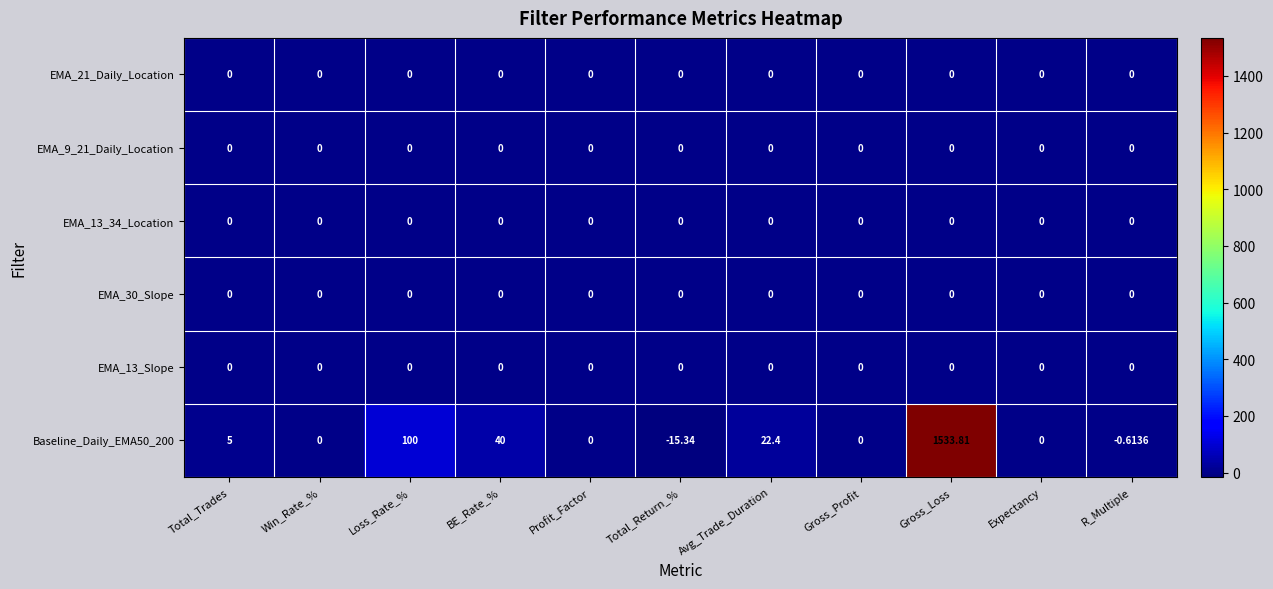

What is the total value across all series at BE_Rate_%?

40.0